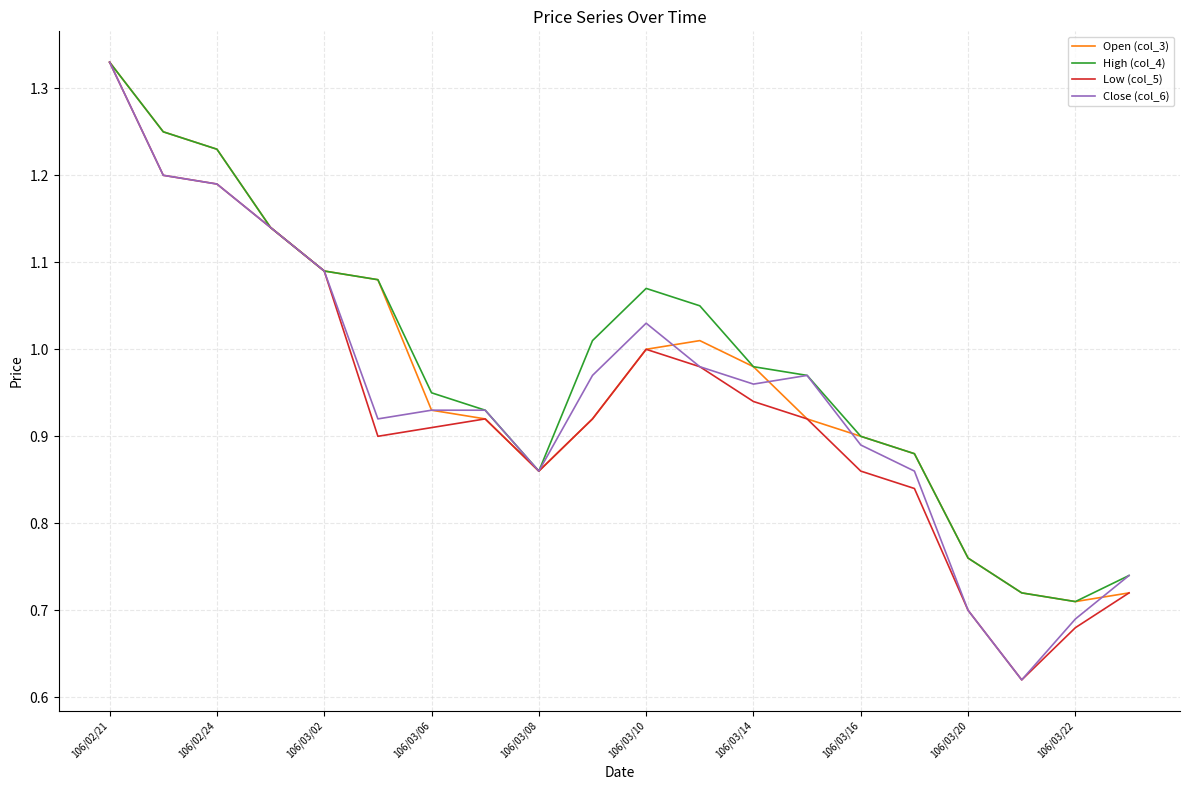

What is the difference between the maximum and minimum values in the Low (col_5) series?

0.7